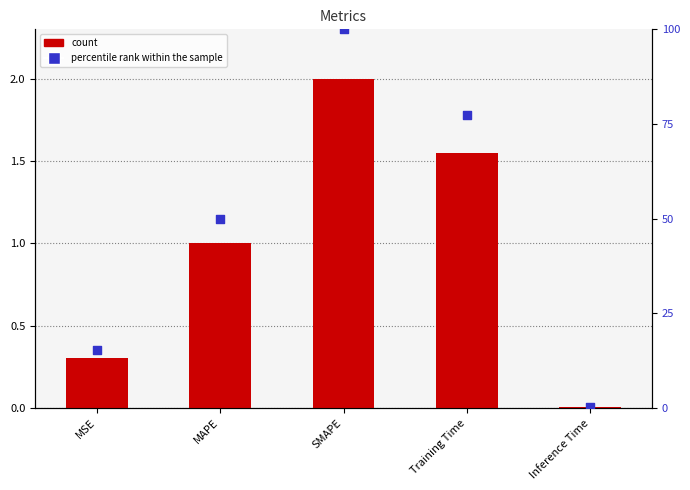

At which category is the sum across all series the highest?

SMAPE